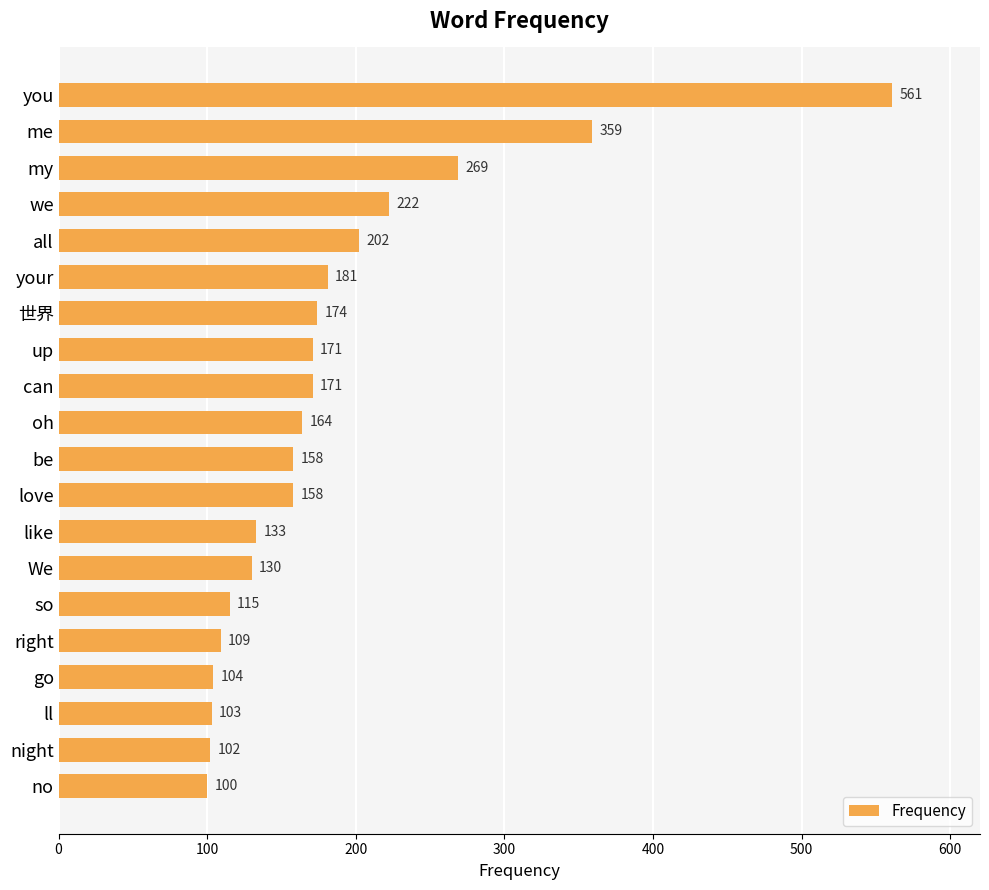

Which category has the lowest value across all series?

no